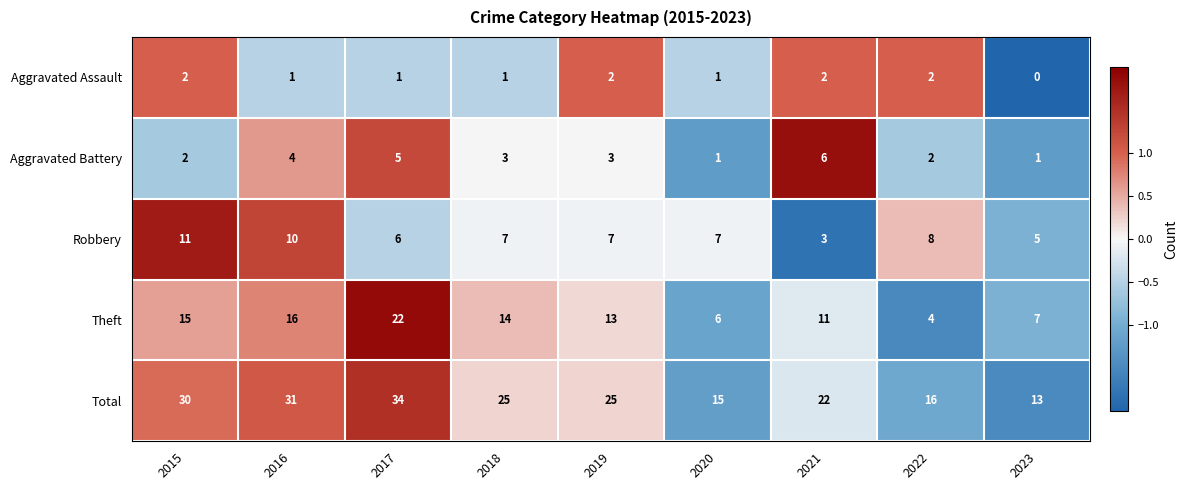

What is the difference between the maximum and minimum values in the Aggravated Battery series?

5